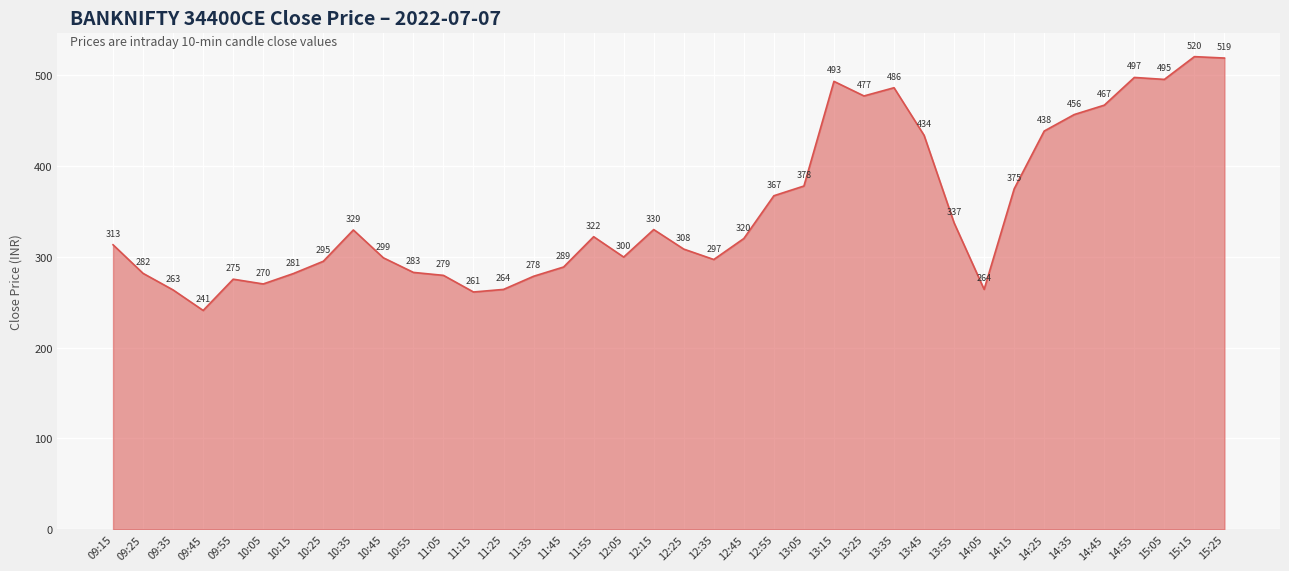

Which has a higher value, 10:05 or 13:35?

13:35